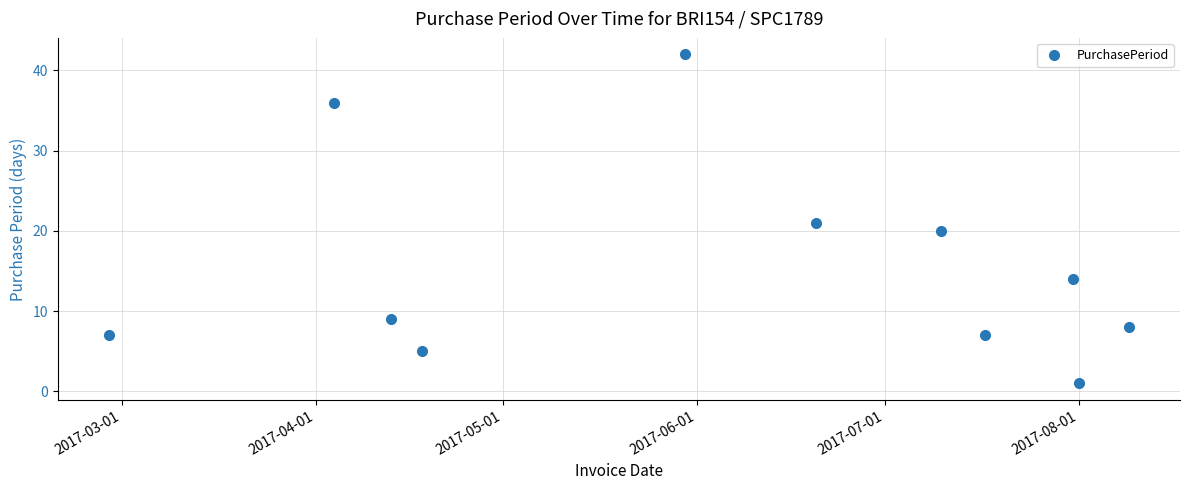

What is the greatest value displayed?

42